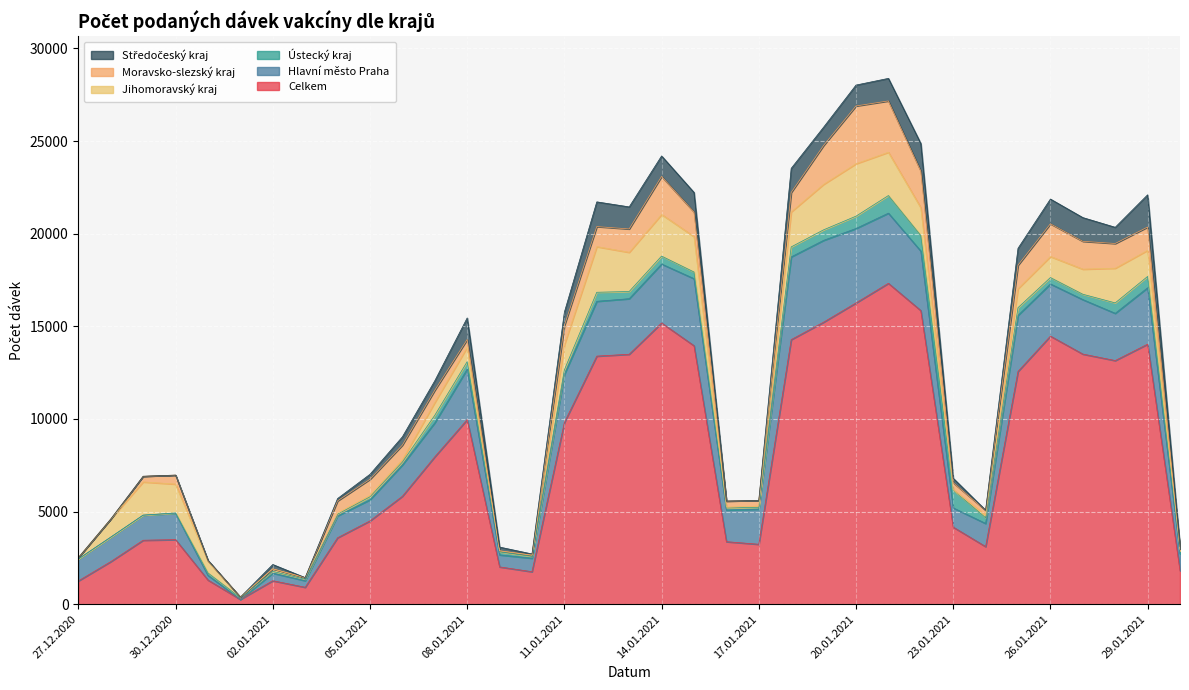

List the series in order of their peak value, lowest first.

Ústecký kraj, Středočeský kraj, Jihomoravský kraj, Moravsko-slezský kraj, Hlavní město Praha, Celkem